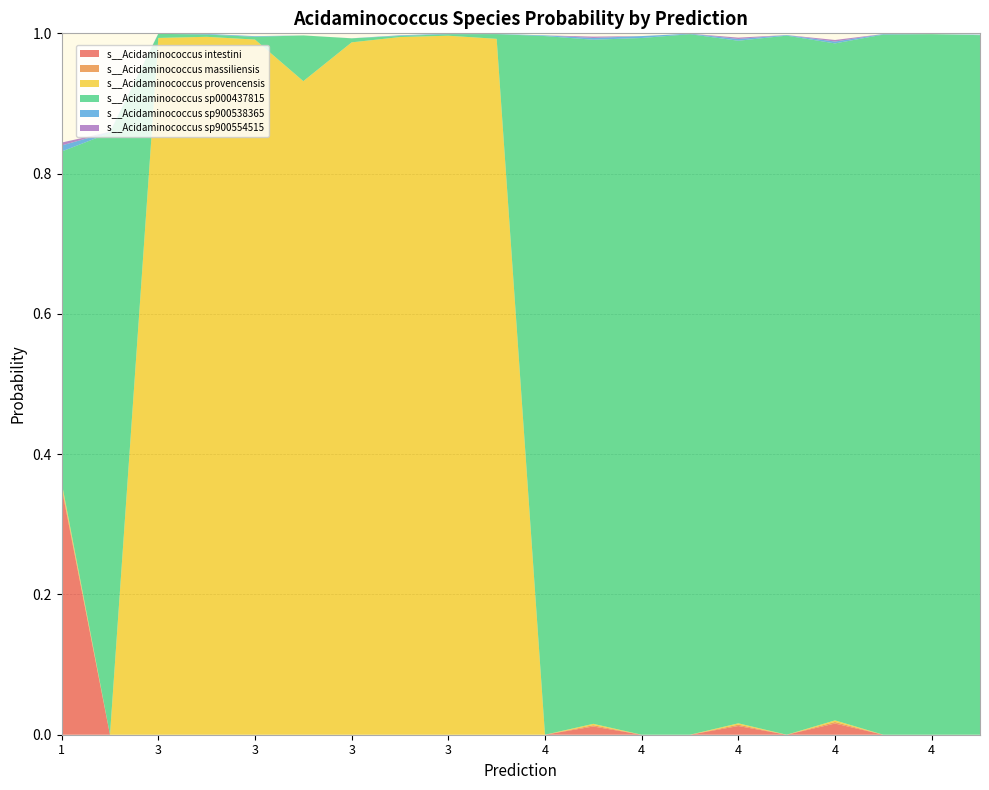

Reading left to right, transcribe all the data shown in this chart.

s__Acidaminococcus intestini: 1=0.4	2=0.0	3=0.0	3=0.0	3=0.0	3=0.0	3=0.0	3=0.0	3=0.0	3=0.0	4=0.0	4=0.0	4=0.0	4=0.0	4=0.0	4=0.0	4=0.0	4=0.0	4=0.0	4=0.0
s__Acidaminococcus massiliensis: 1=0.0	2=0.0	3=0.0	3=0.0	3=0.0	3=0.0	3=0.0	3=0.0	3=0.0	3=0.0	4=0.0	4=0.0	4=0.0	4=0.0	4=0.0	4=0.0	4=0.0	4=0.0	4=0.0	4=0.0
s__Acidaminococcus provencensis: 1=0.0	2=0.0	3=1.0	3=1.0	3=1.0	3=0.9	3=1.0	3=1.0	3=1.0	3=1.0	4=0.0	4=0.0	4=0.0	4=0.0	4=0.0	4=0.0	4=0.0	4=0.0	4=0.0	4=0.0
s__Acidaminococcus sp000437815: 1=0.5	2=0.9	3=0.0	3=0.0	3=0.0	3=0.1	3=0.0	3=0.0	3=0.0	3=0.0	4=1.0	4=1.0	4=1.0	4=1.0	4=1.0	4=1.0	4=1.0	4=1.0	4=1.0	4=1.0
s__Acidaminococcus sp900538365: 1=0.0	2=0.0	3=0.0	3=0.0	3=0.0	3=0.0	3=0.0	3=0.0	3=0.0	3=0.0	4=0.0	4=0.0	4=0.0	4=0.0	4=0.0	4=0.0	4=0.0	4=0.0	4=0.0	4=0.0
s__Acidaminococcus sp900554515: 1=0.0	2=0.0	3=0.0	3=0.0	3=0.0	3=0.0	3=0.0	3=0.0	3=0.0	3=0.0	4=0.0	4=0.0	4=0.0	4=0.0	4=0.0	4=0.0	4=0.0	4=0.0	4=0.0	4=0.0